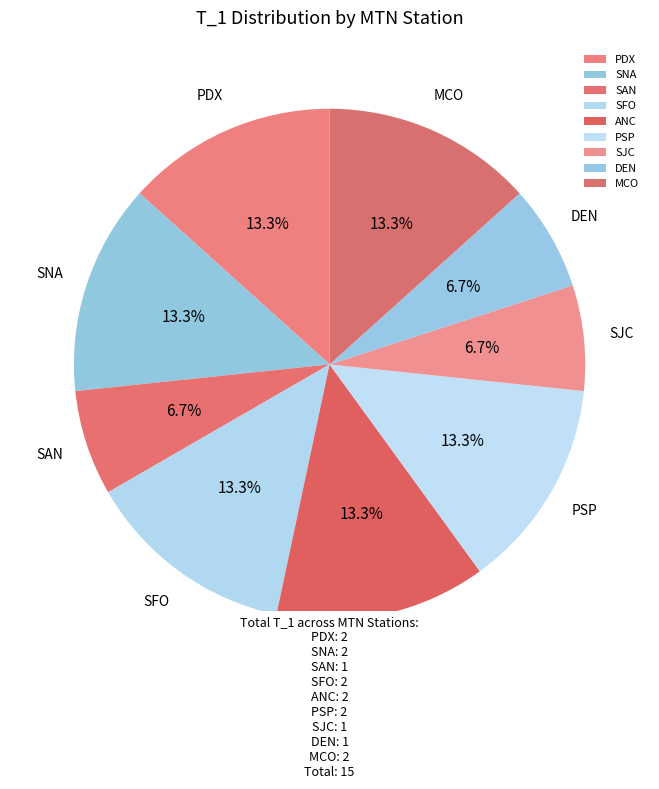

Approximately how many times larger is the value at ANC compared to PDX?

1.0